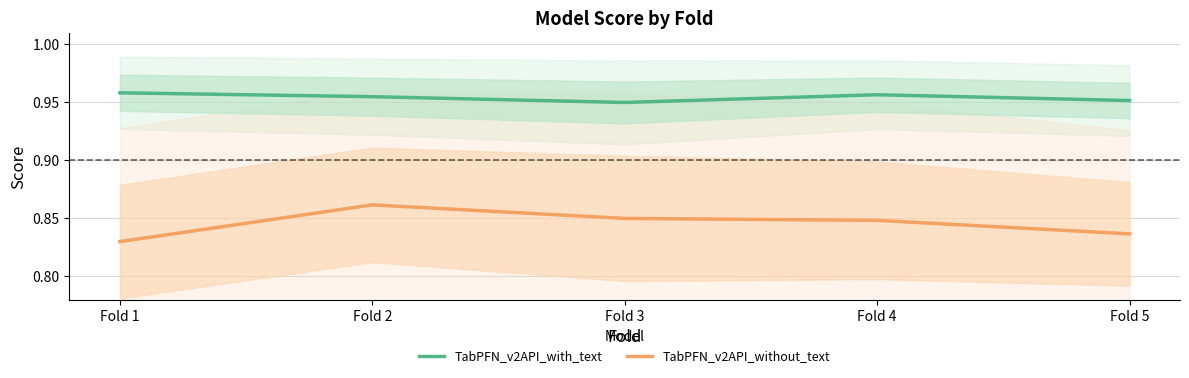

True or false: TabPFN_v2API_with_text and TabPFN_v2API_without_text cross at least once.

False